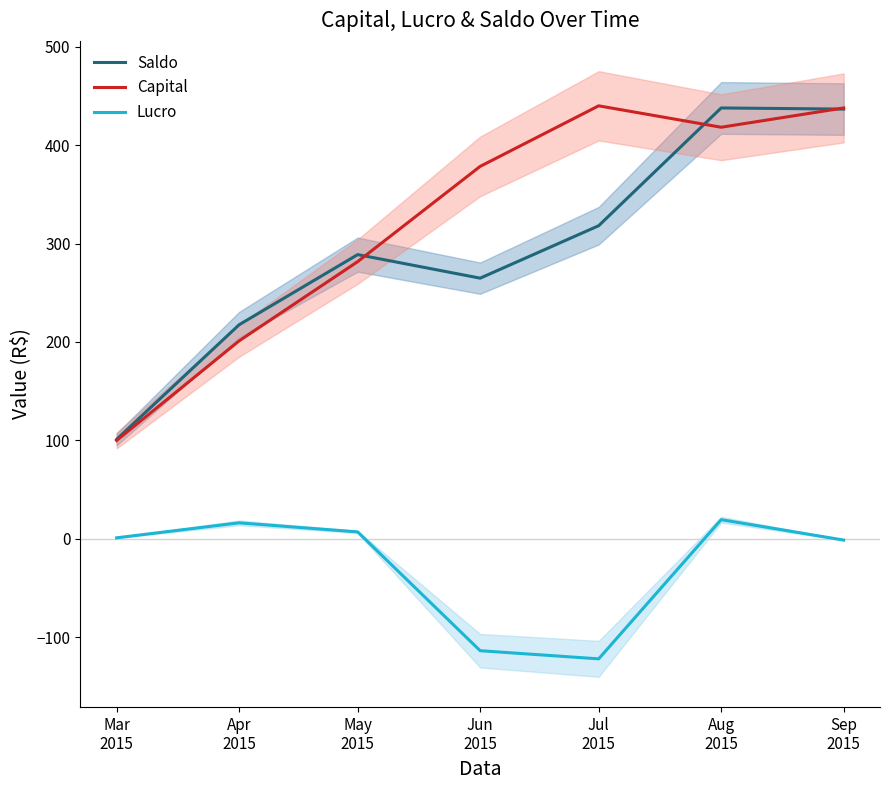

What is the label of the 3rd point from the right?

Jul
2015